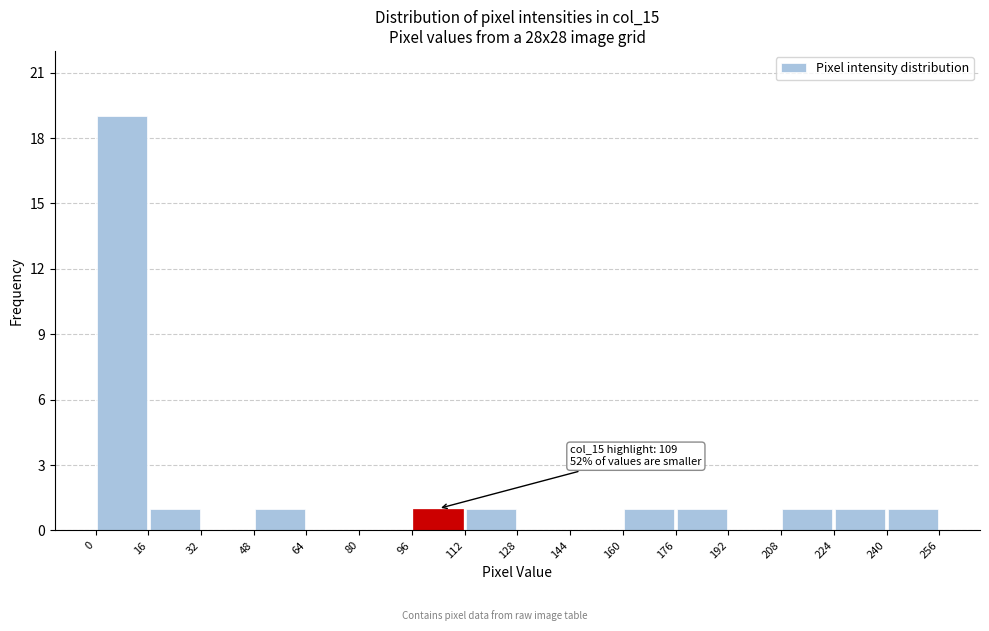

Which range on the x-axis has the tallest bar?

0 to 16